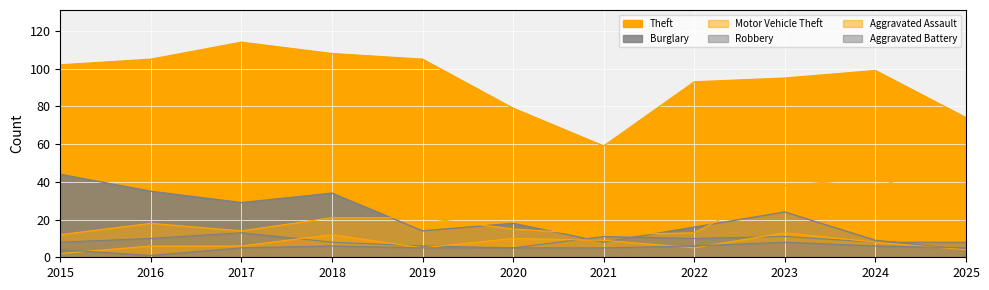

What are all the series names shown in the legend?

Theft, Burglary, Motor Vehicle Theft, Robbery, Aggravated Assault, Aggravated Battery